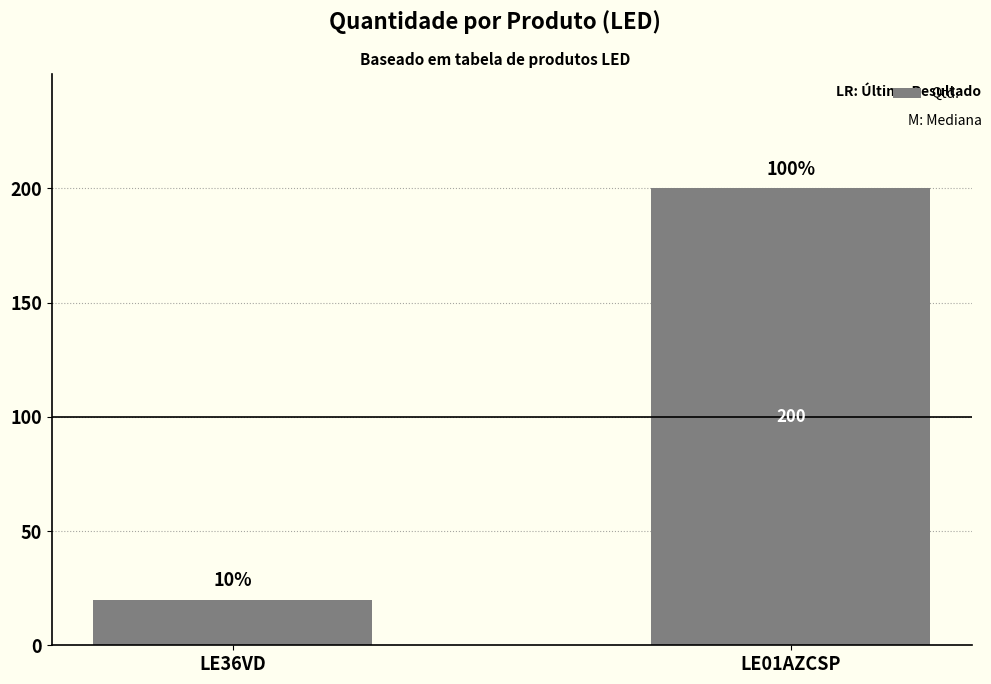

Reading left to right, what are all the values shown in this chart?

LE36VD=20	LE01AZCSP=200